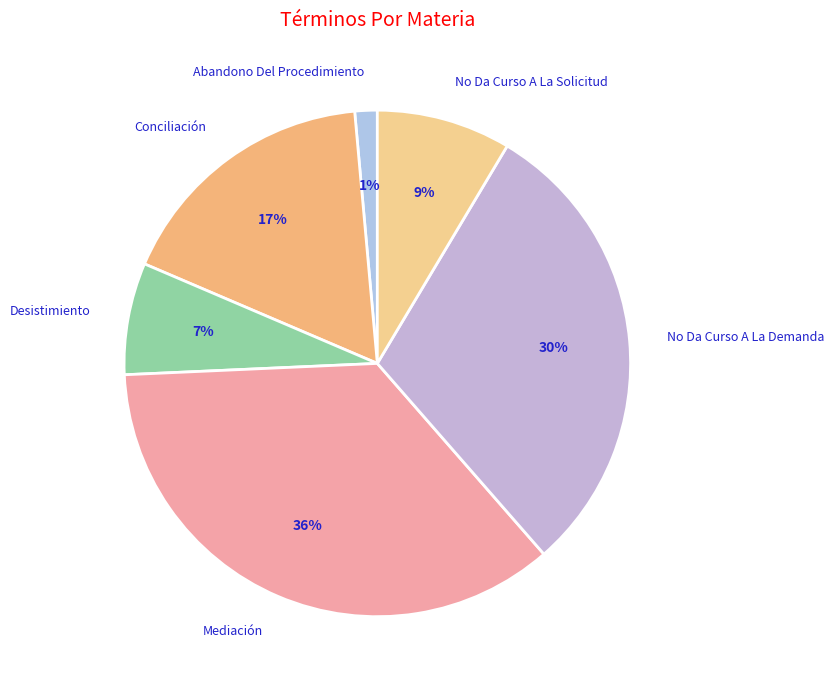

How many segments does this pie chart have?

6